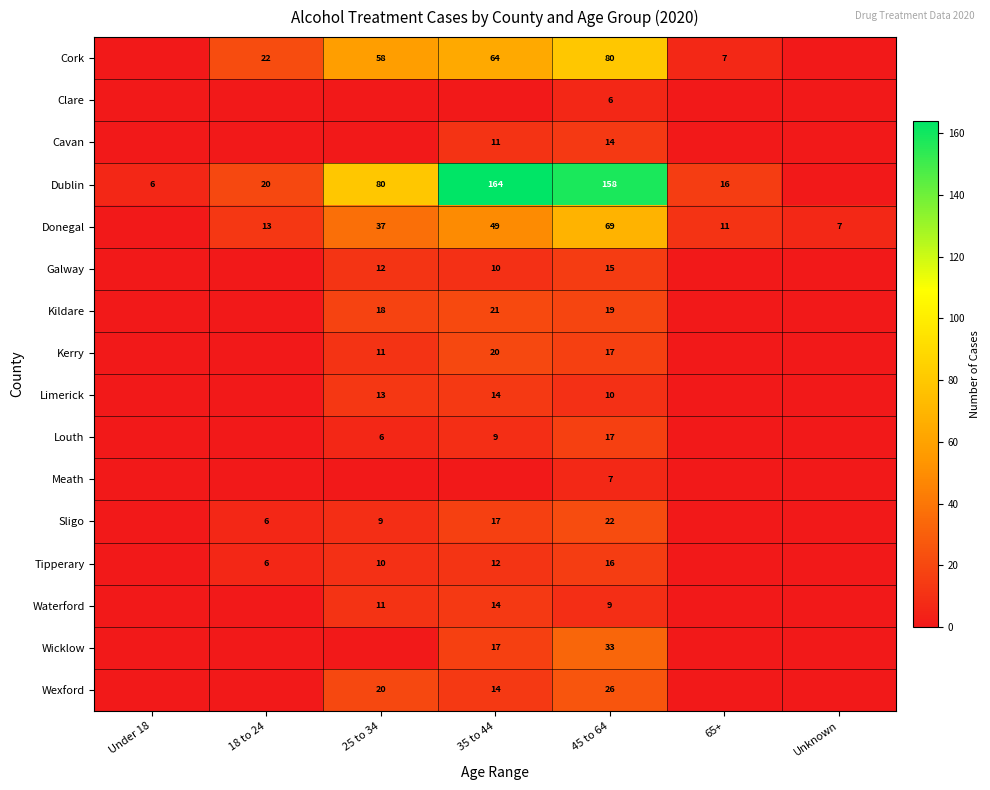

Between 65+ and 25 to 34, which is larger?

25 to 34